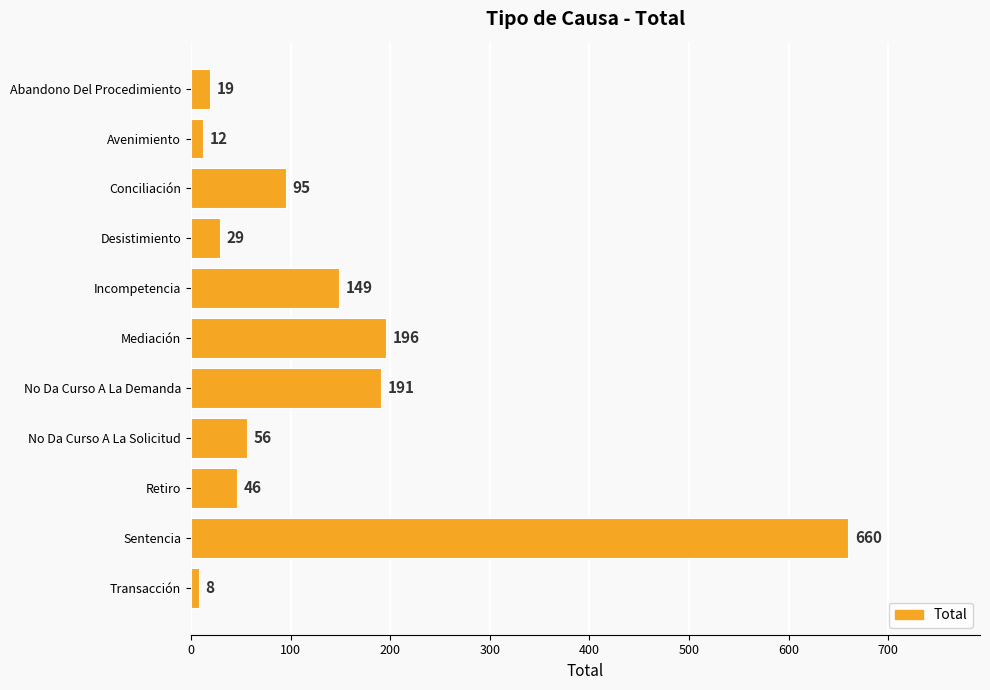

What is the difference between the maximum and minimum values?

652